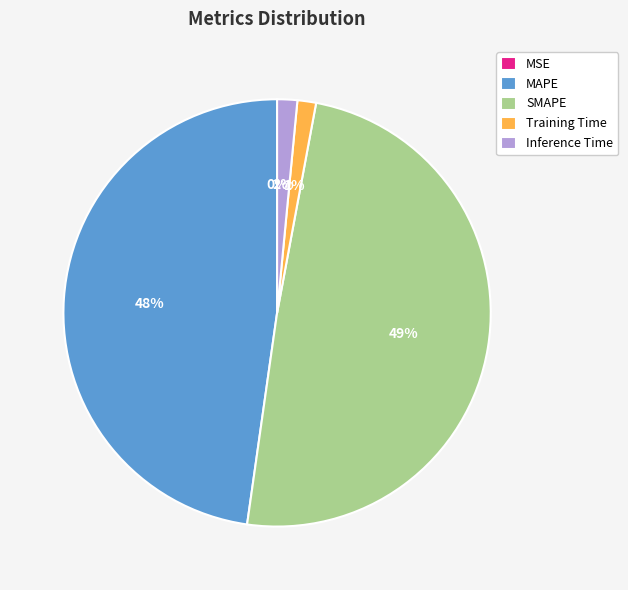

True or false: SMAPE accounts for 37% of the total.

False